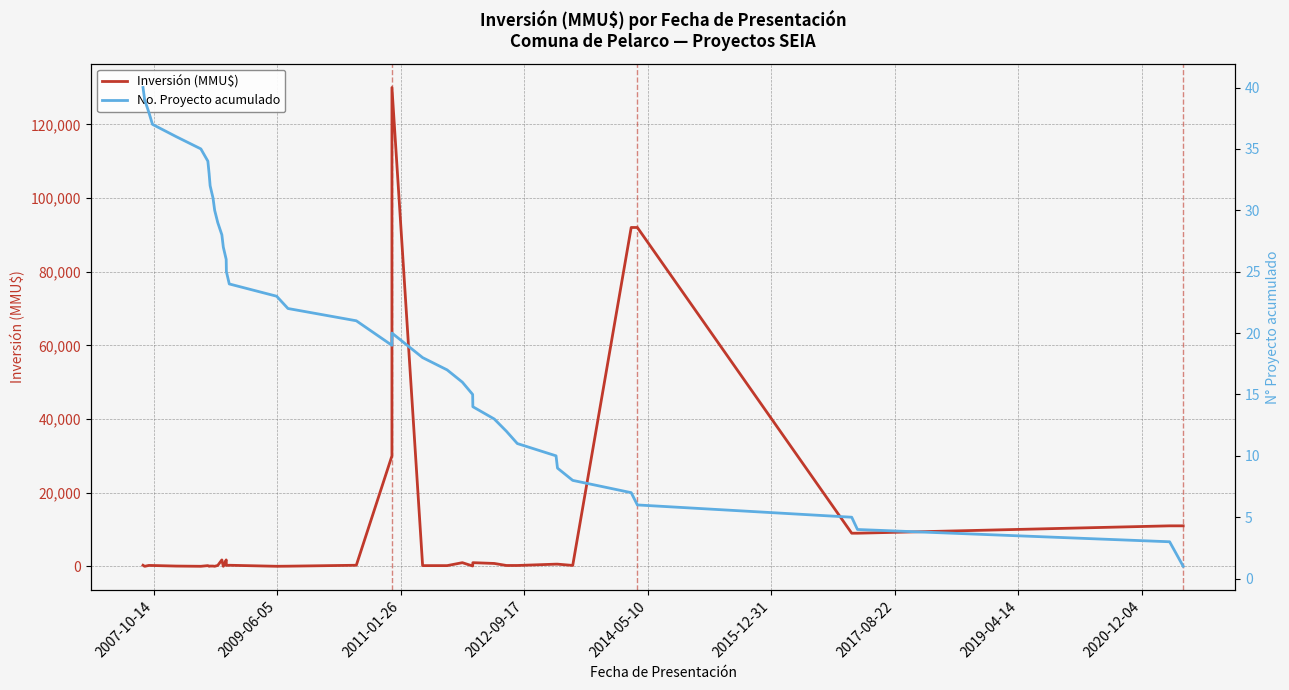

How many values in the Inversión (MMU$) series exceed 250?

19